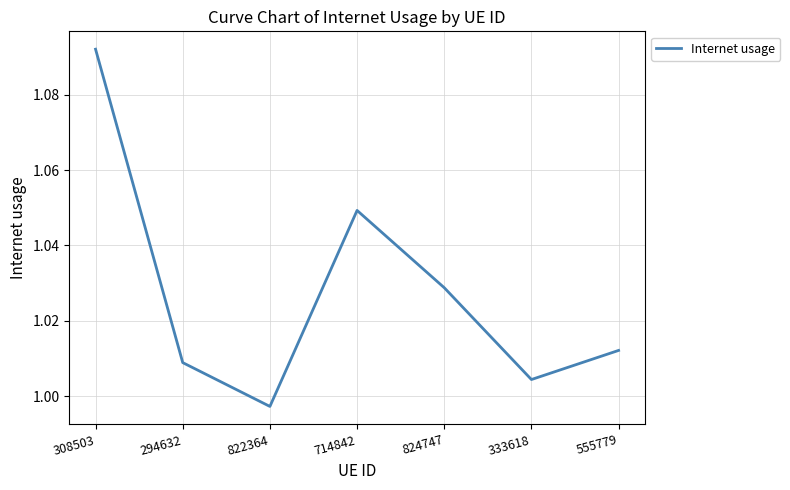

Is it true that the value at 822364 is 1.6?

False